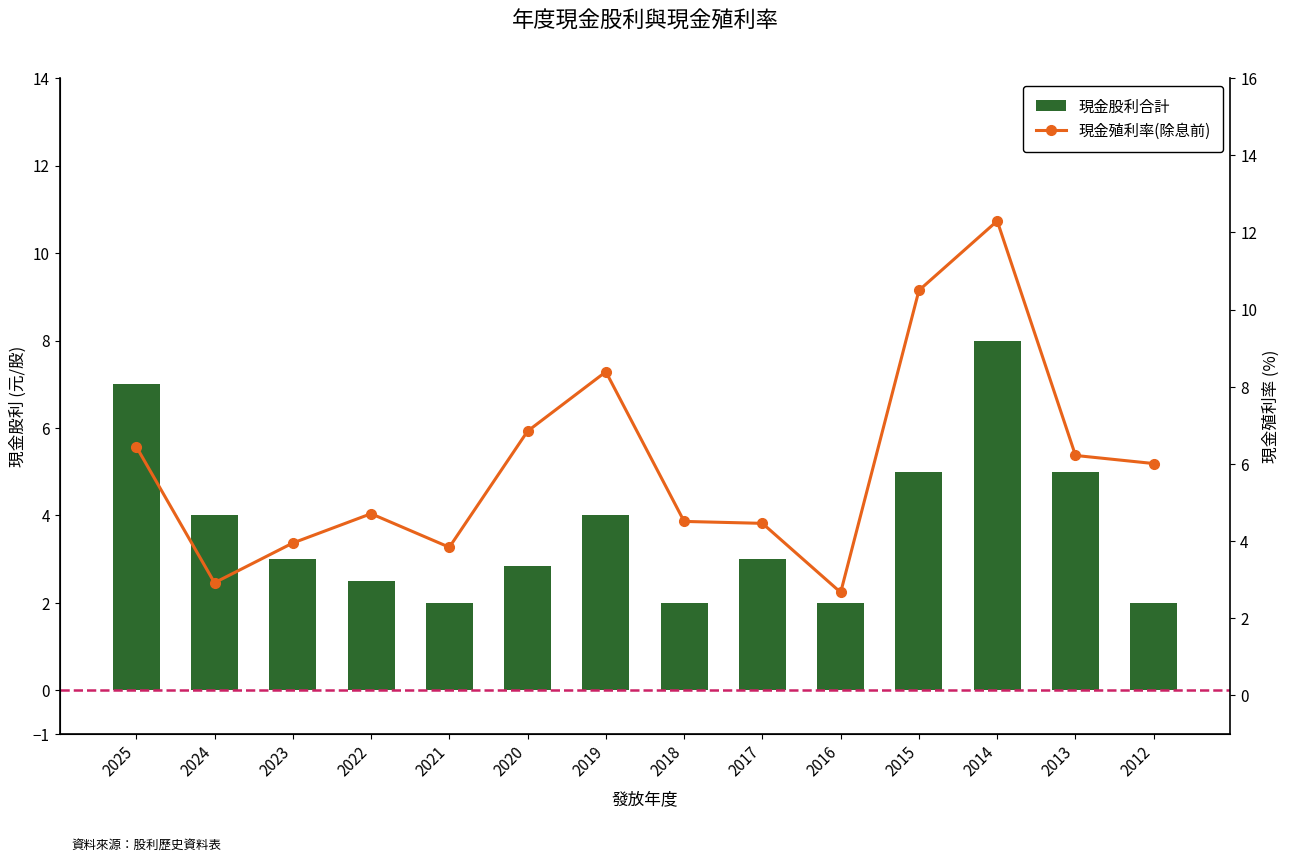

What is the spread (max minus min) of values at 2025?

0.5